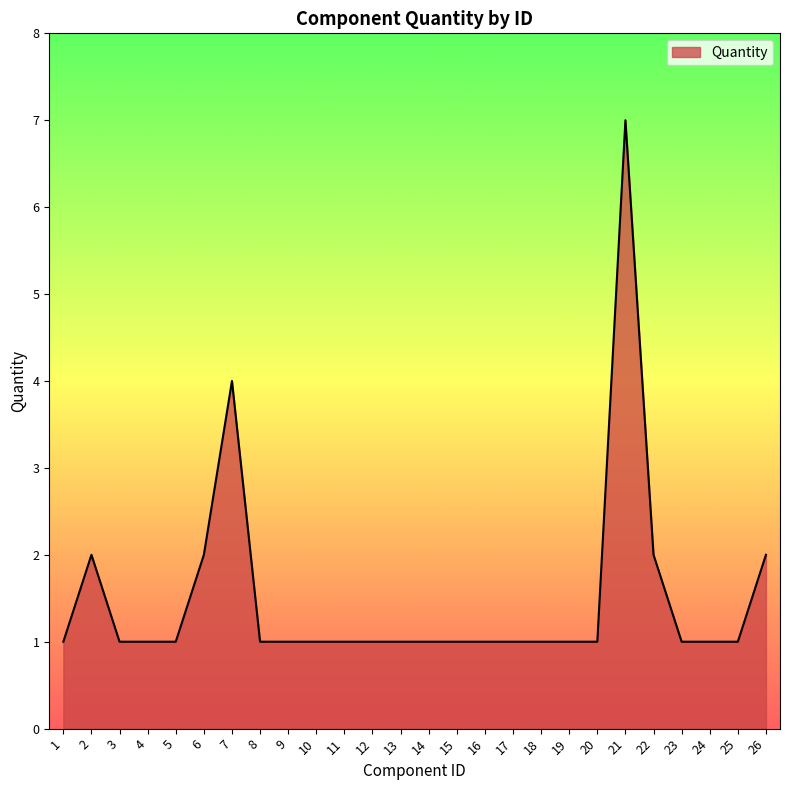

At which category does the chart reach its peak across all series?

21